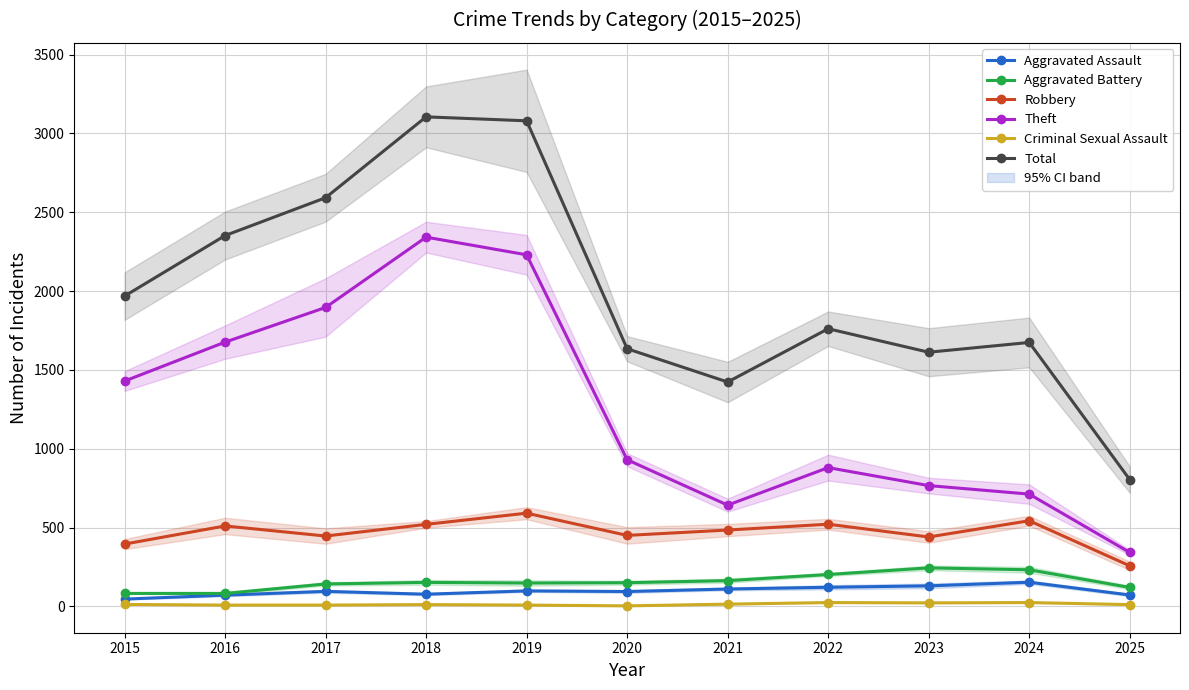

What is the value of the Criminal Sexual Assault point at the 6th from the left?

3